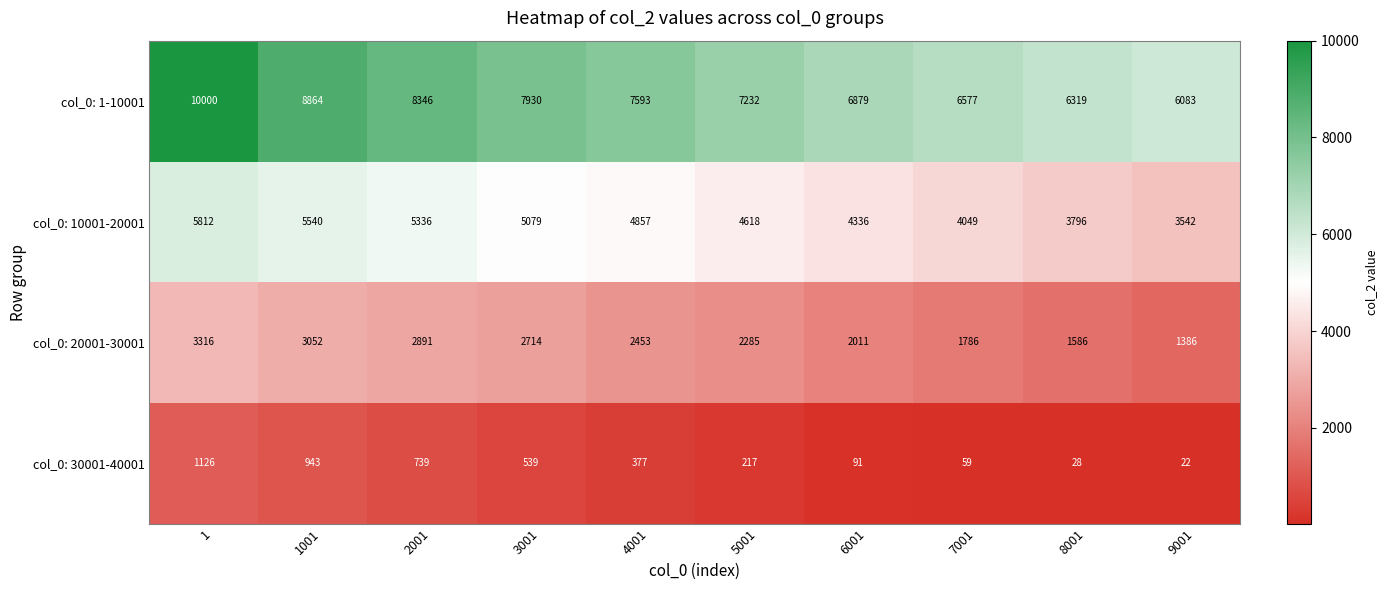

What is the difference between the maximum and second lowest values in the col_0: 30001-40001 series?

1098